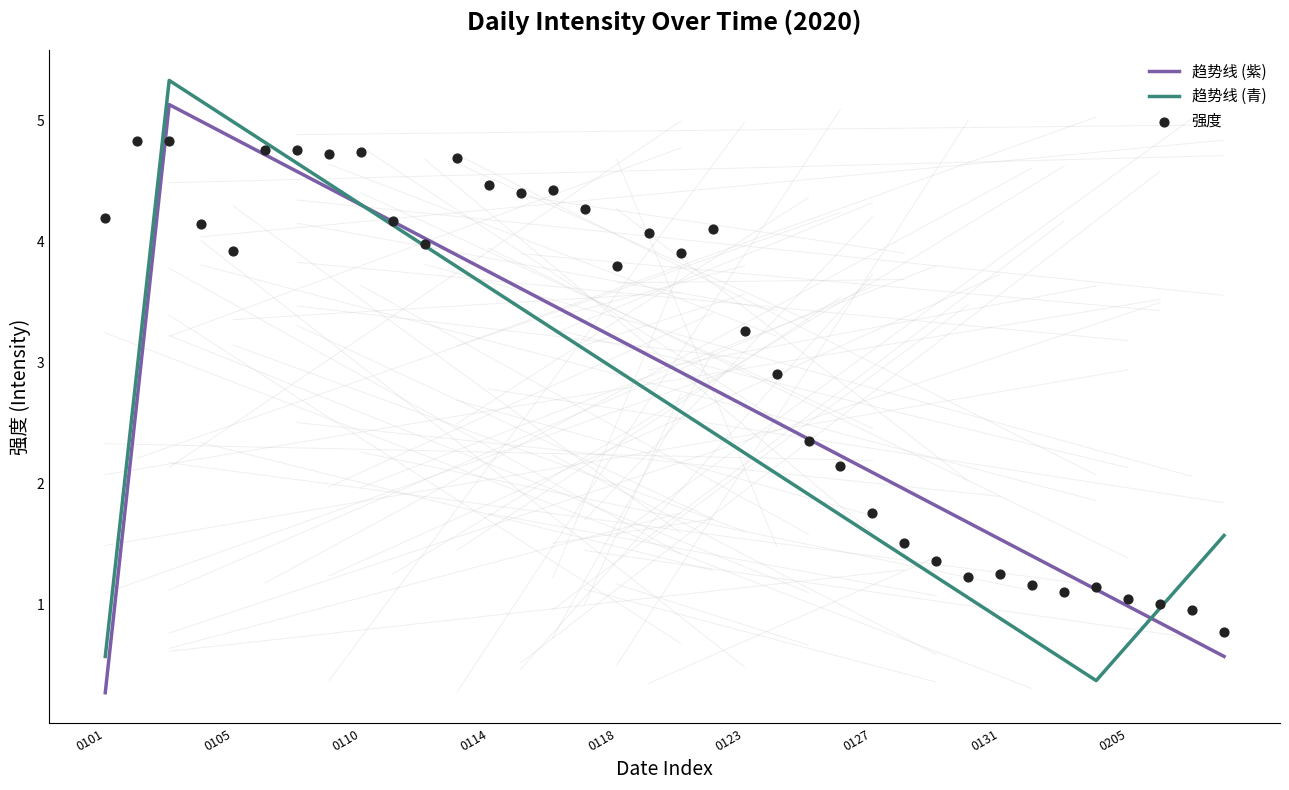

What is the change in value from 20200111 to 20200202?

-3.1